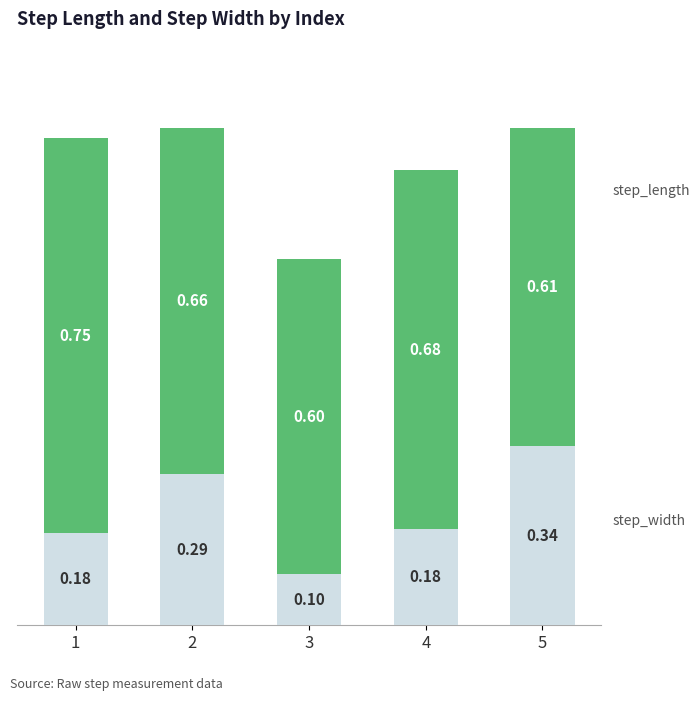

What is the total value across all series at 1?

0.9